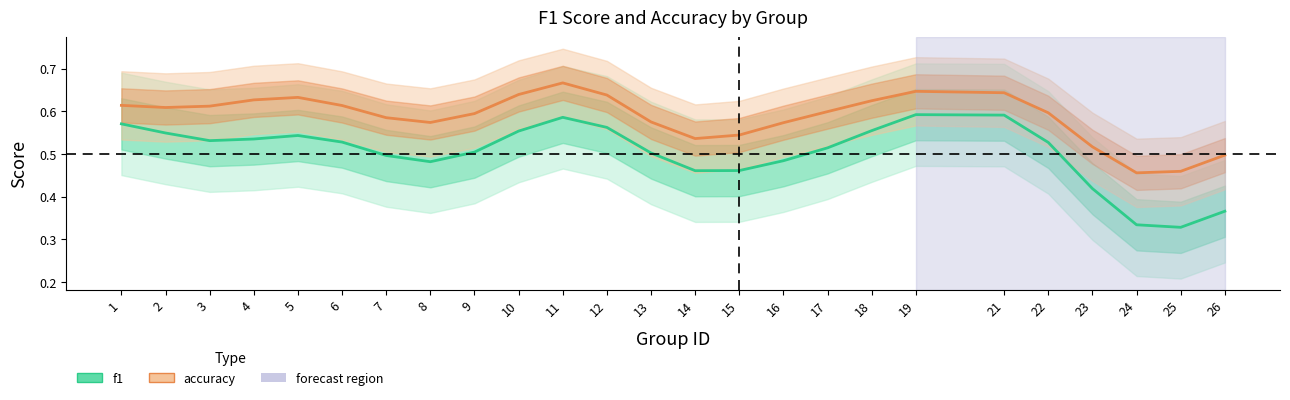

Reading left to right, transcribe all the data shown in this chart.

f1: 1=0.6	2=0.5	3=0.5	4=0.5	5=0.5	6=0.5	7=0.5	8=0.5	9=0.5	10=0.6	11=0.6	12=0.6	13=0.5	14=0.5	15=0.5	16=0.5	17=0.5	18=0.6	19=0.6	21=0.6	22=0.5	23=0.4	24=0.3	25=0.3	26=0.4
accuracy: 1=0.6	2=0.6	3=0.6	4=0.6	5=0.6	6=0.6	7=0.6	8=0.6	9=0.6	10=0.6	11=0.7	12=0.6	13=0.6	14=0.5	15=0.5	16=0.6	17=0.6	18=0.6	19=0.6	21=0.6	22=0.6	23=0.5	24=0.5	25=0.5	26=0.5